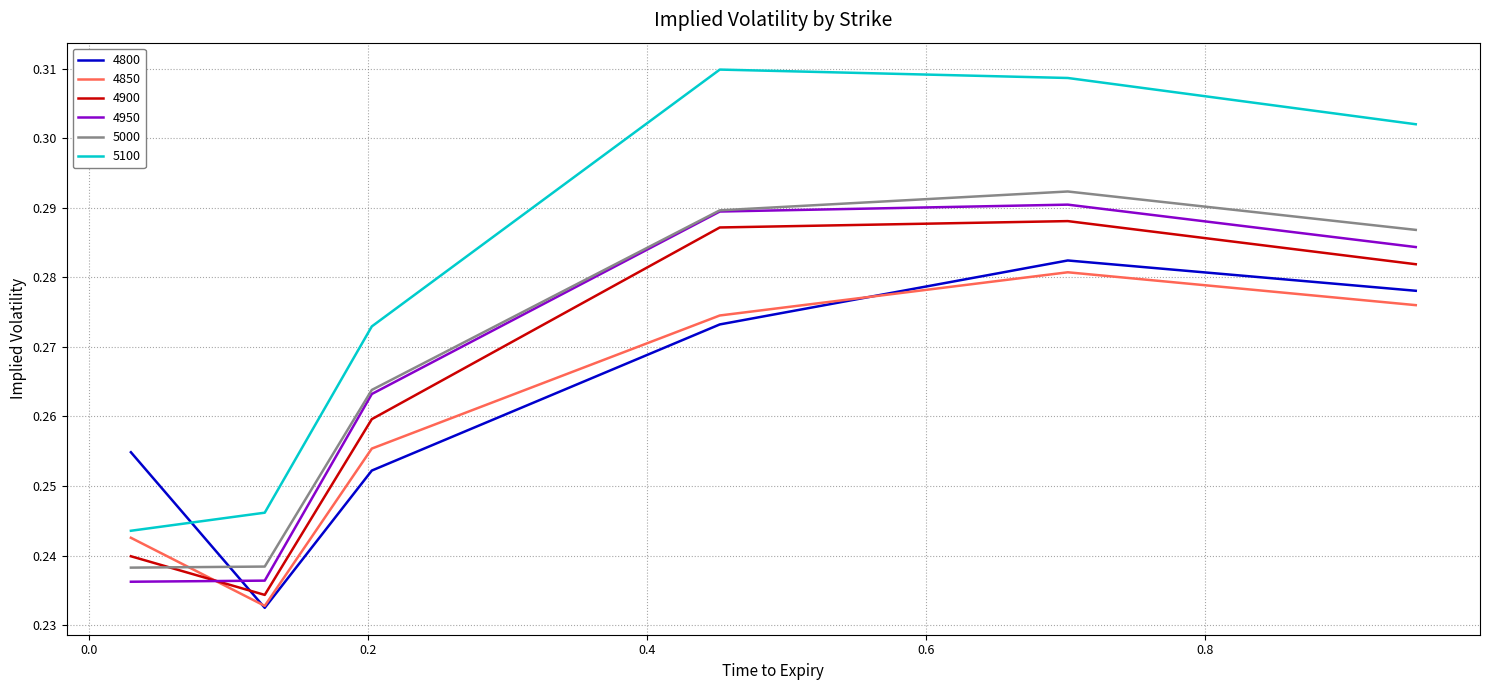

Which series has the widest spread of values?

5100